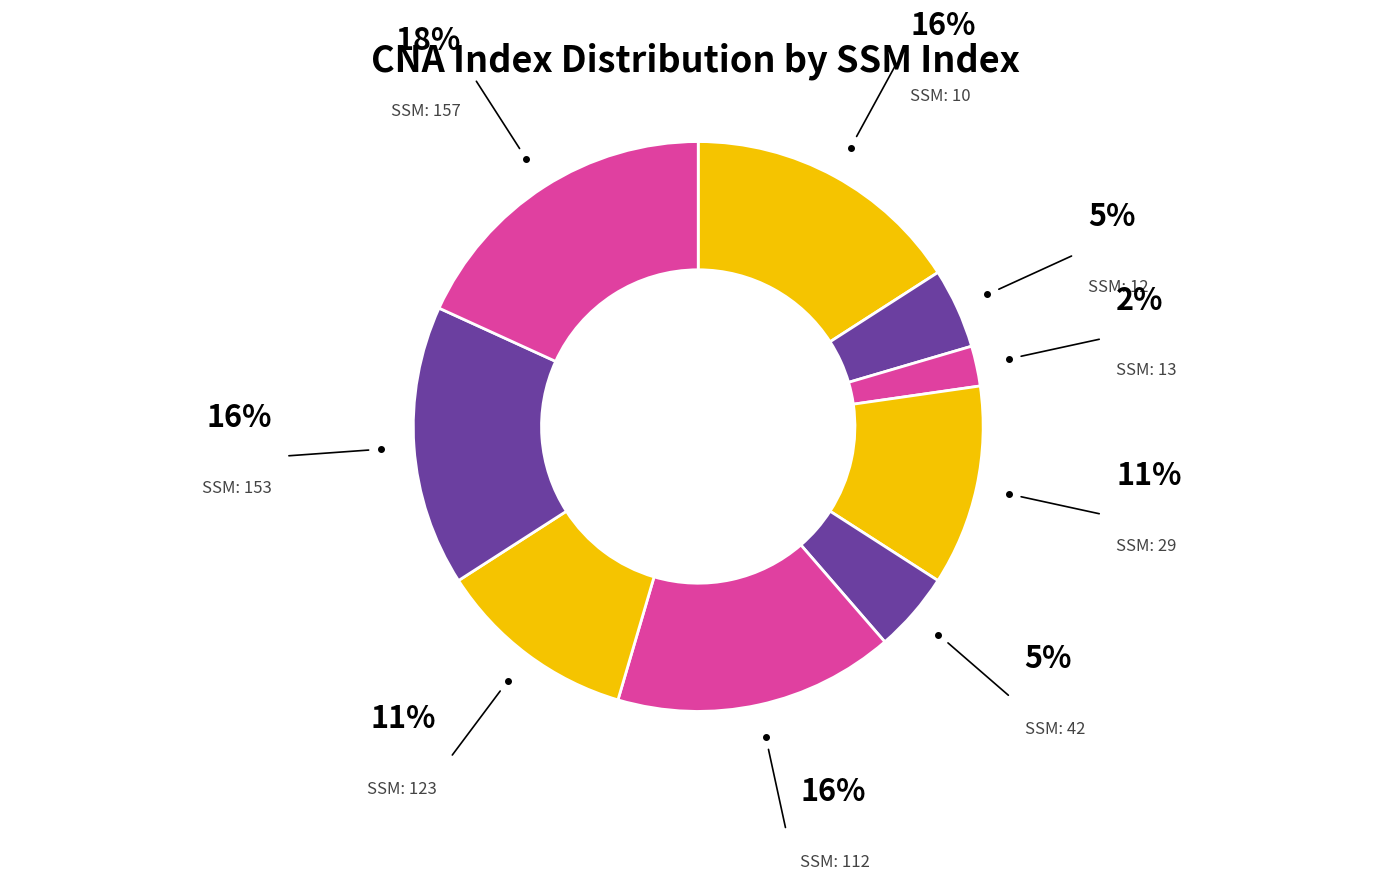

Count the number of slices in the pie.

9